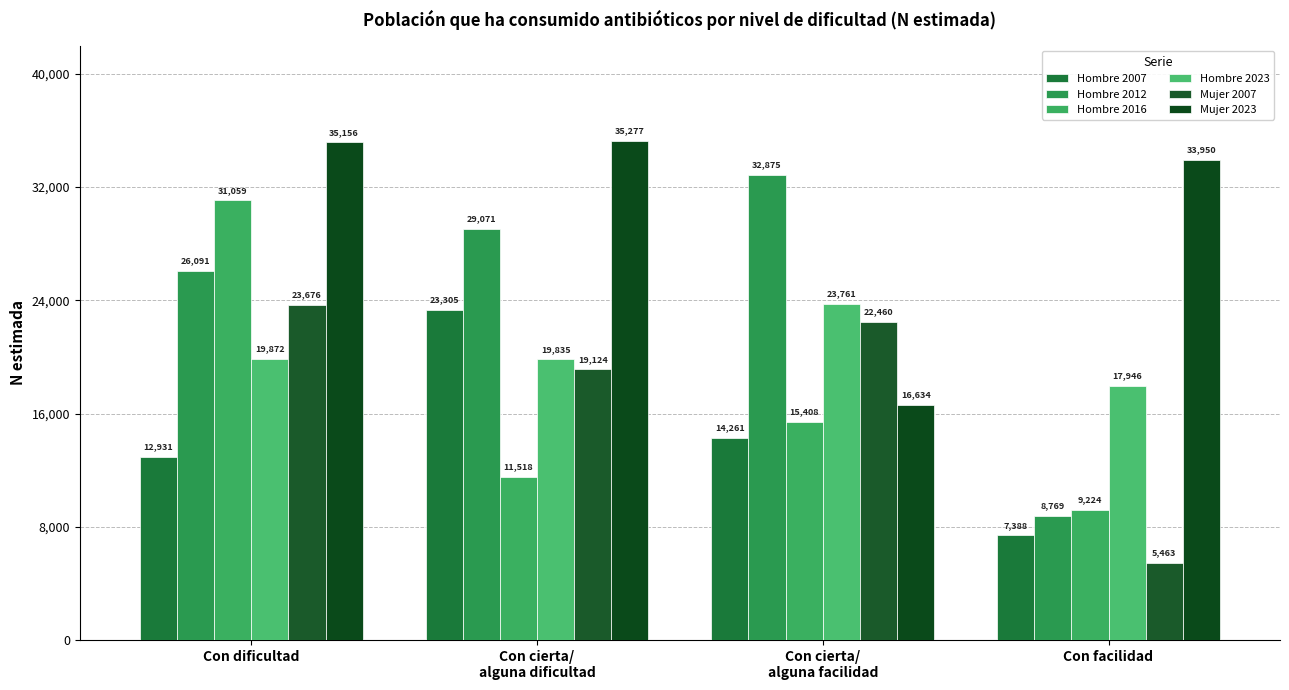

Is the value of Hombre 2016 at Con cierta/
alguna facilidad greater than the value of Mujer 2023 at Con facilidad?

No